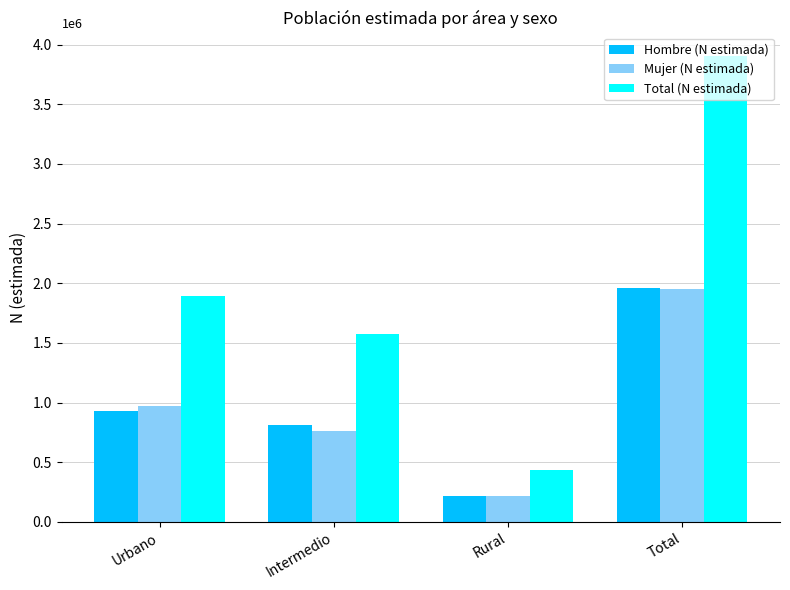

Are the bars horizontal?

No